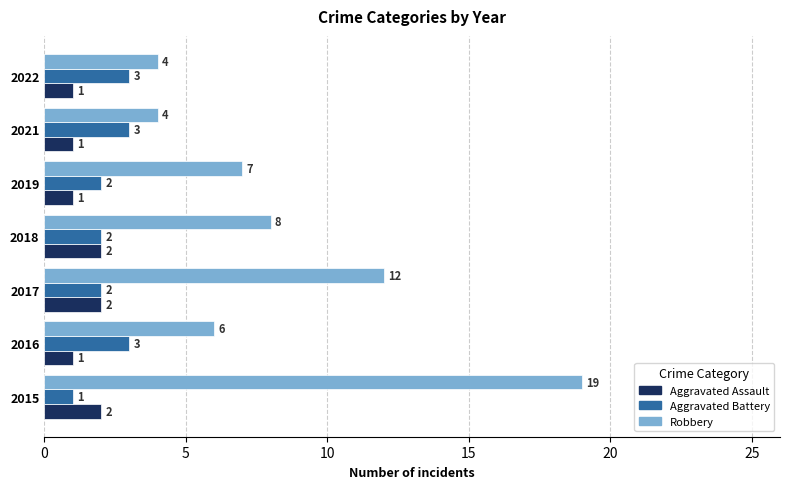

True or false: Robbery has a value of 2 at 2016.

False